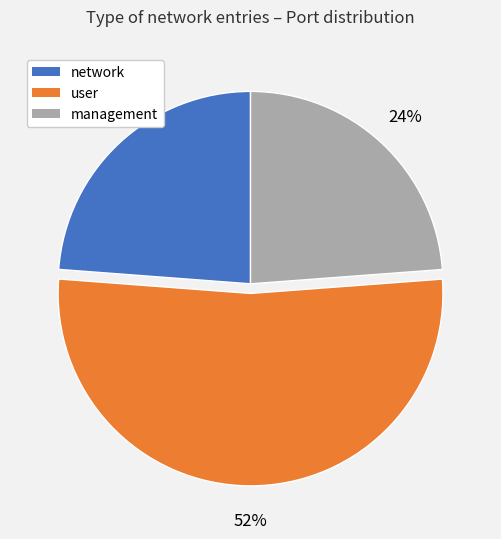

To the nearest percent, what is the average slice percentage?

33%